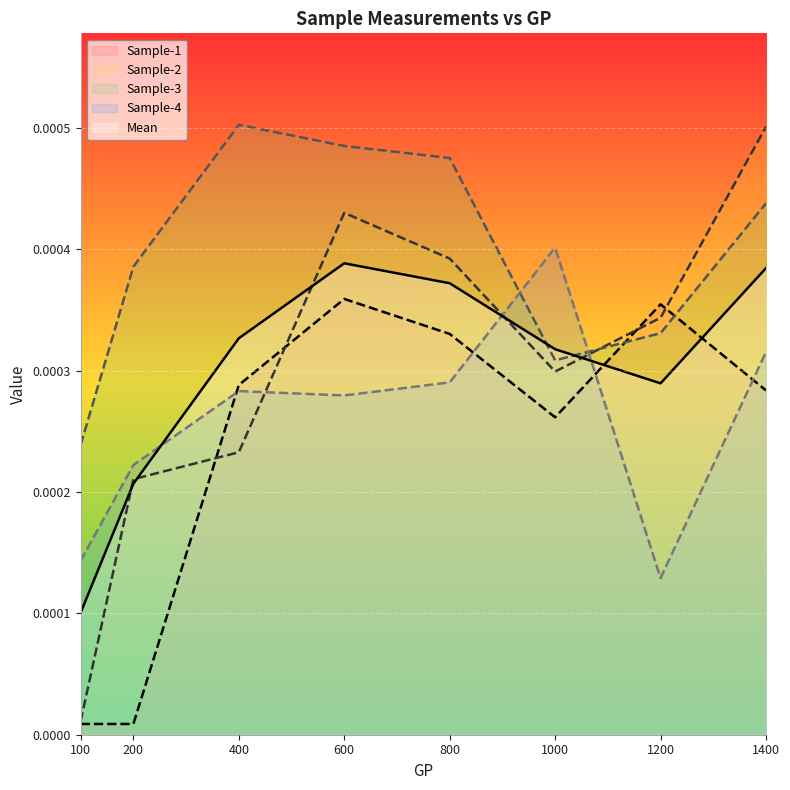

Where is Sample-4 nearest to the value 0?

1200